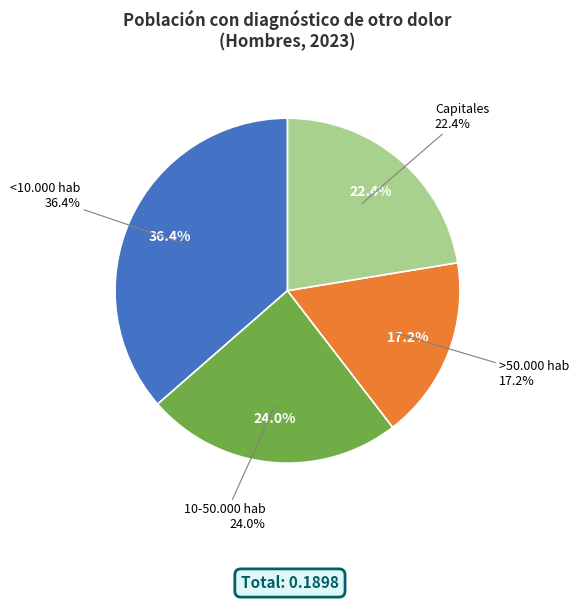

What portion of the pie excludes 10-50.000 hab?

76.0%